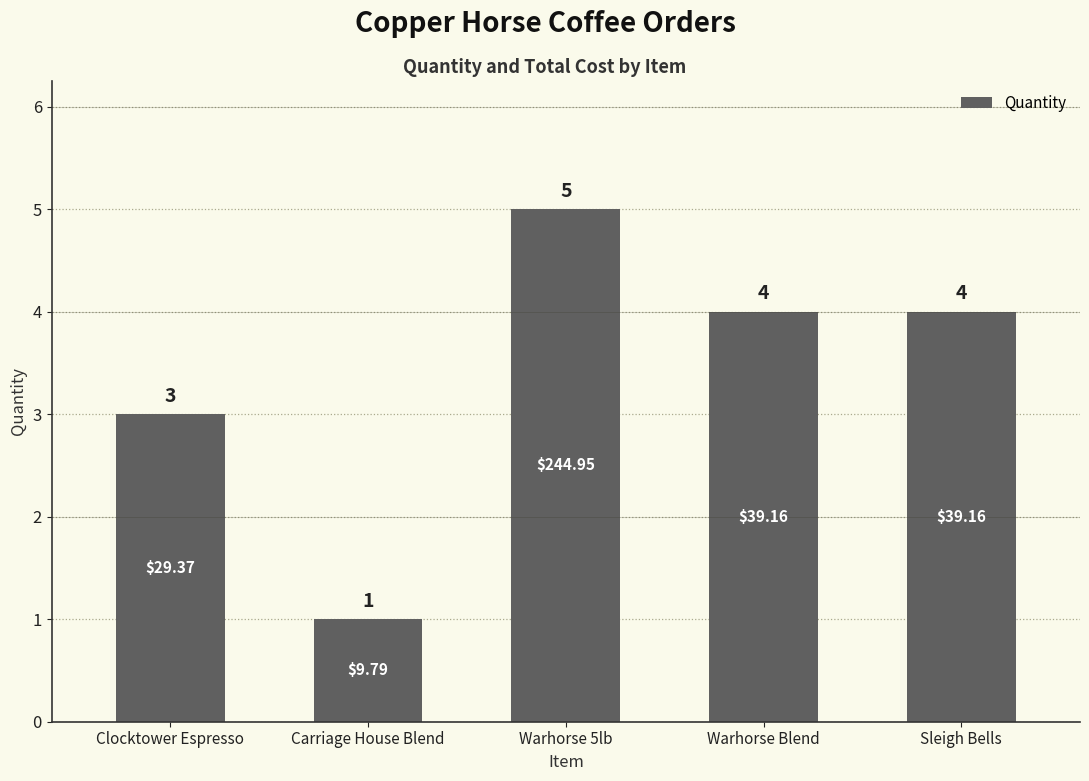

What is the maximum value shown in the chart?

5